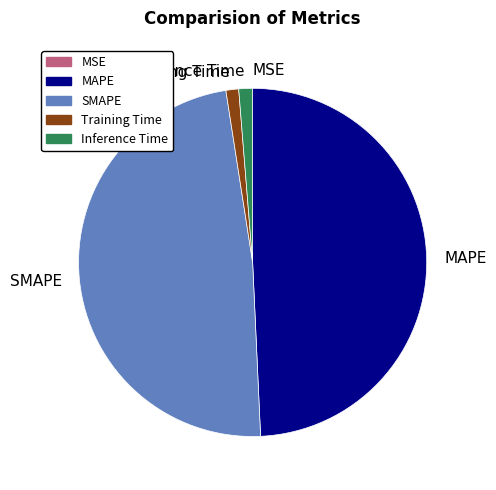

True or false: Inference Time accounts for 1% of the total.

True